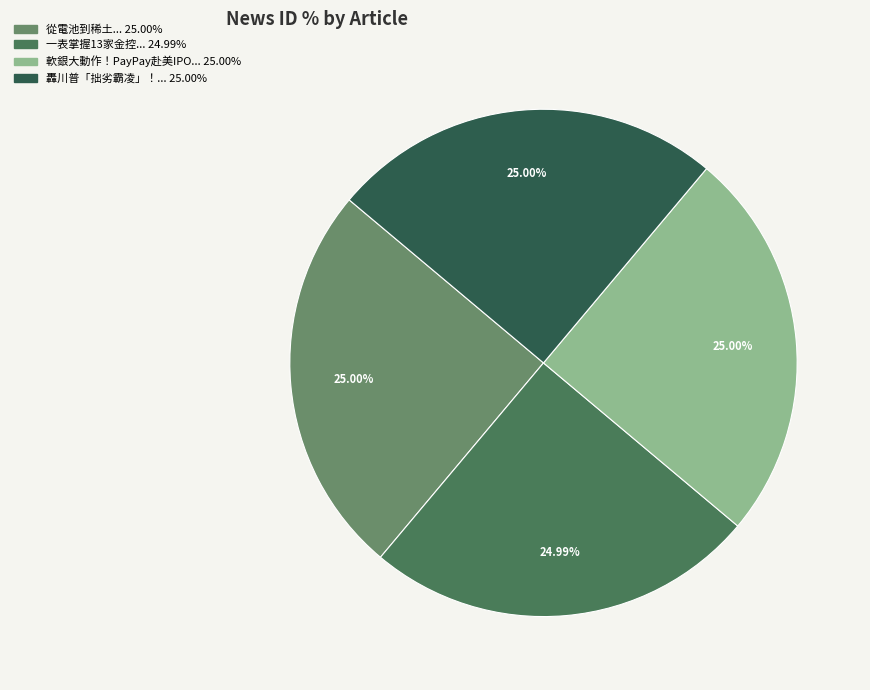

Does any single category account for the majority?

No